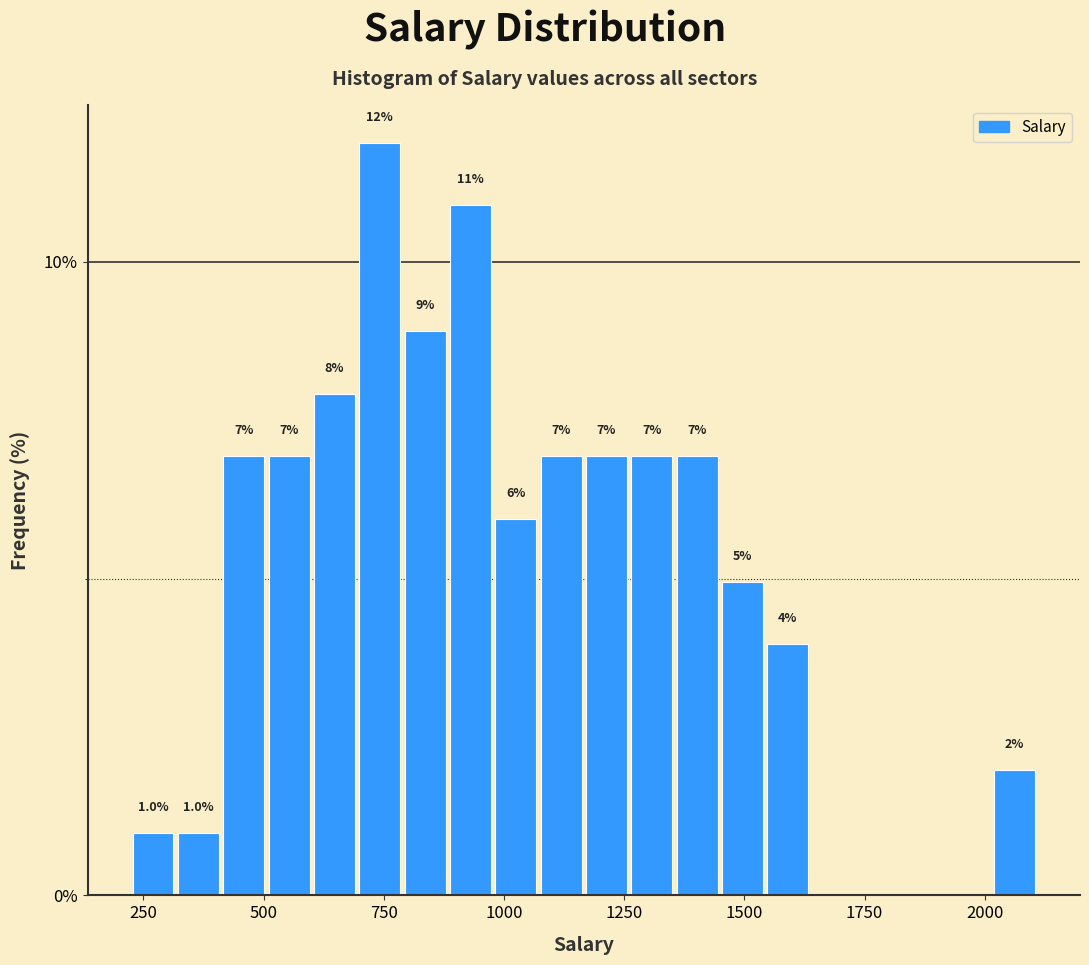

Read against the x-axis, roughly where is the centre of the tallest bar?

750